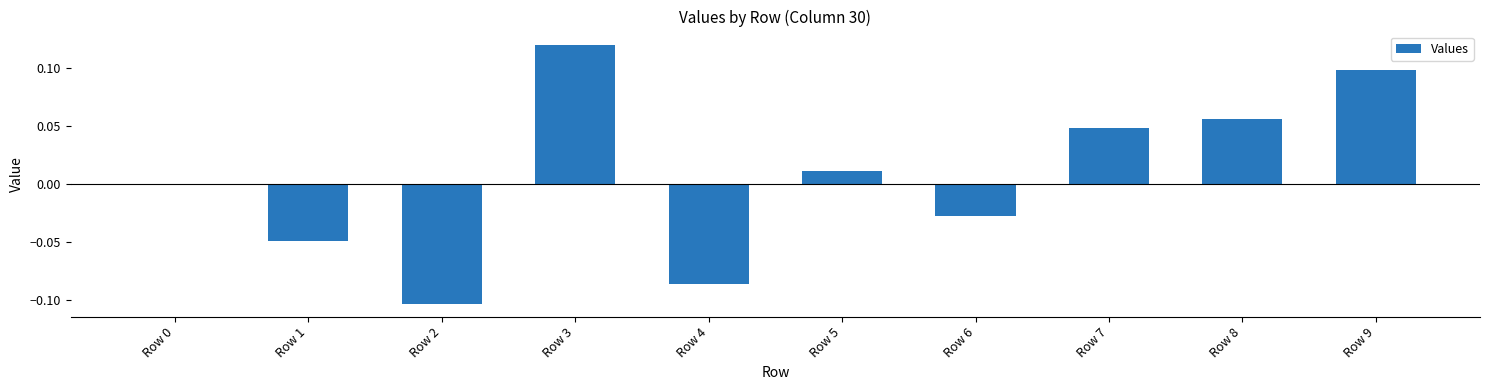

At which category does the chart reach its peak across all series?

Row 3